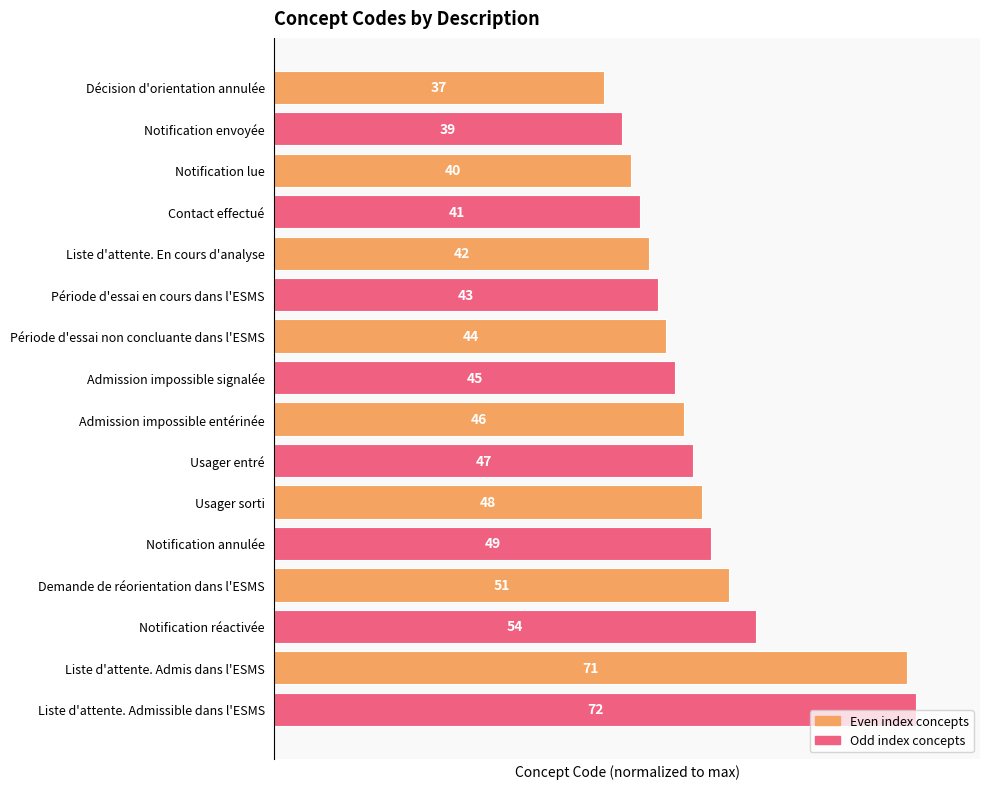

How many bars are there in total?

16